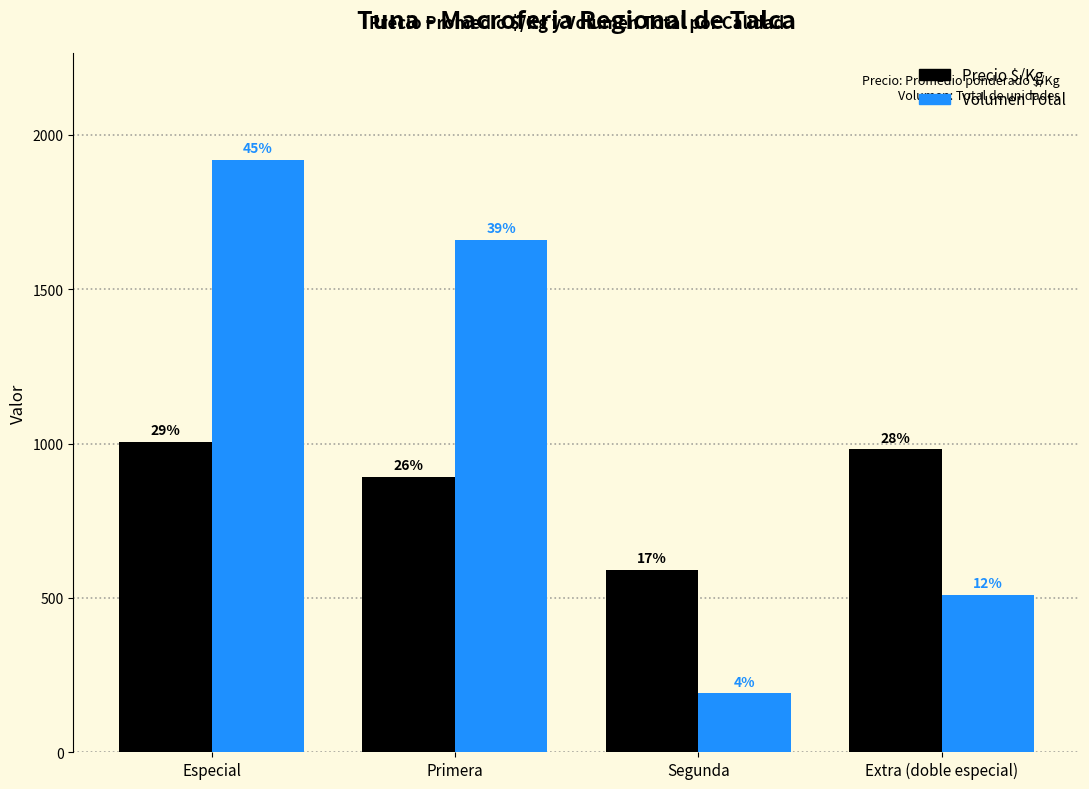

What position from the right is Segunda?

2